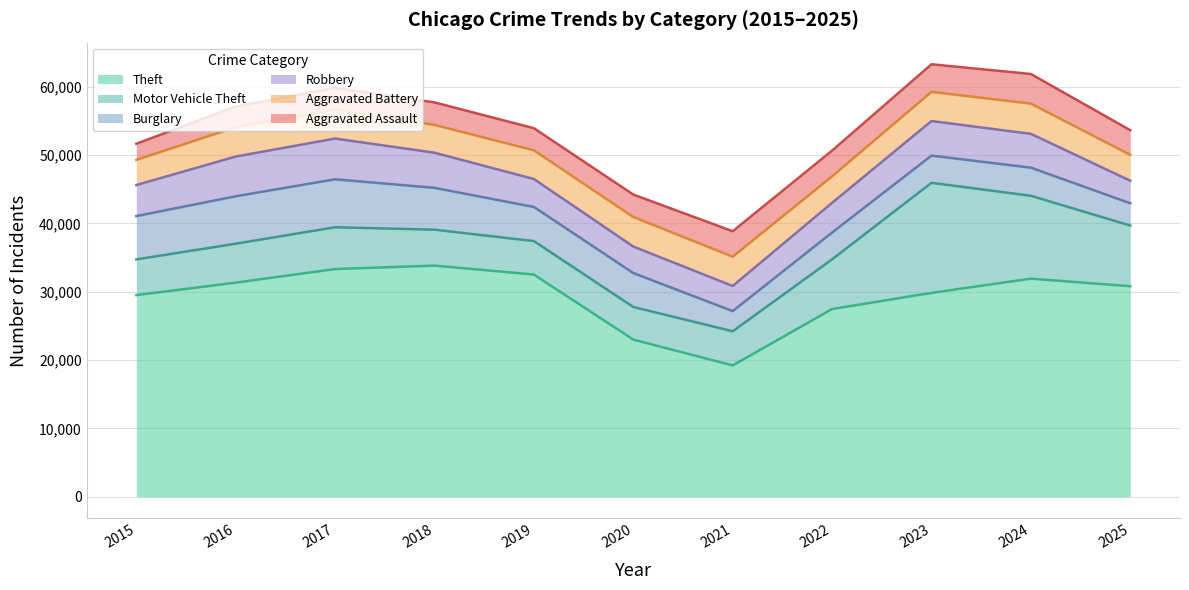

At which label does Motor Vehicle Theft reach its minimum?

2020